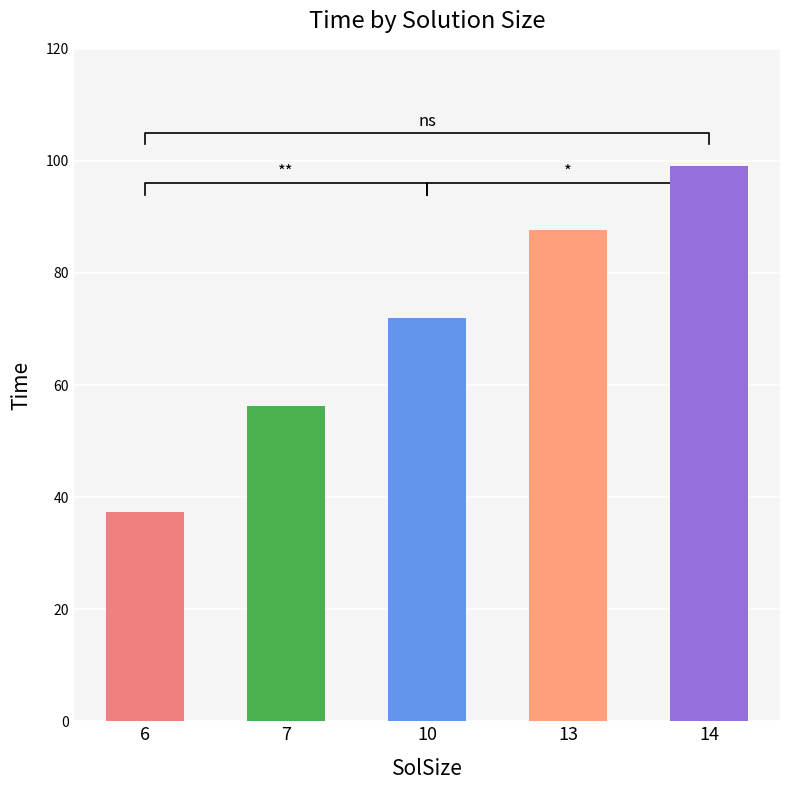

Between 10 and 13, which is larger?

13